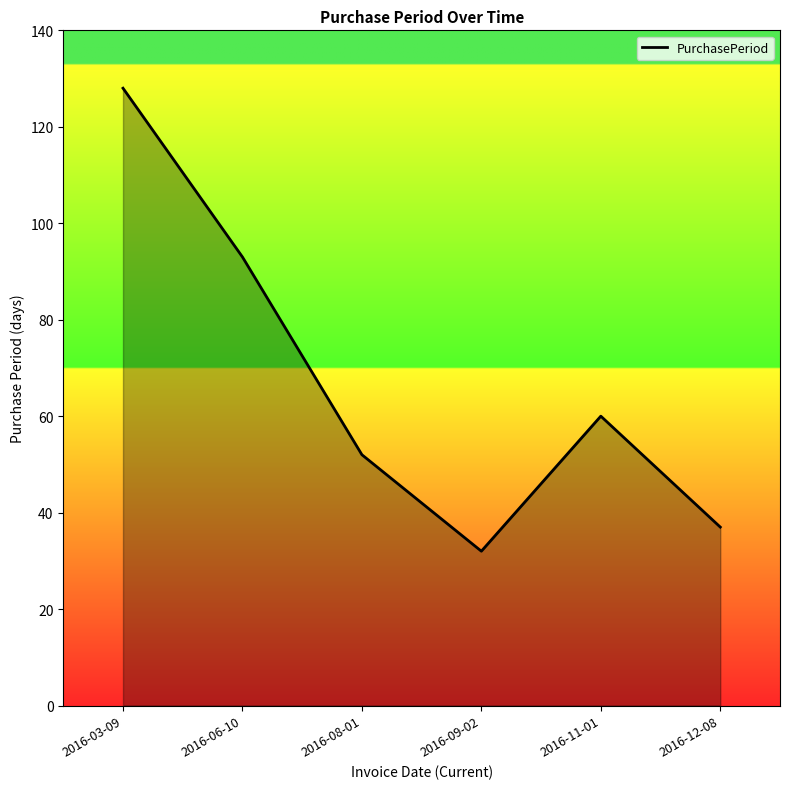

Reading left to right, what are all the values shown in this chart?

128	93	52	32	60	37